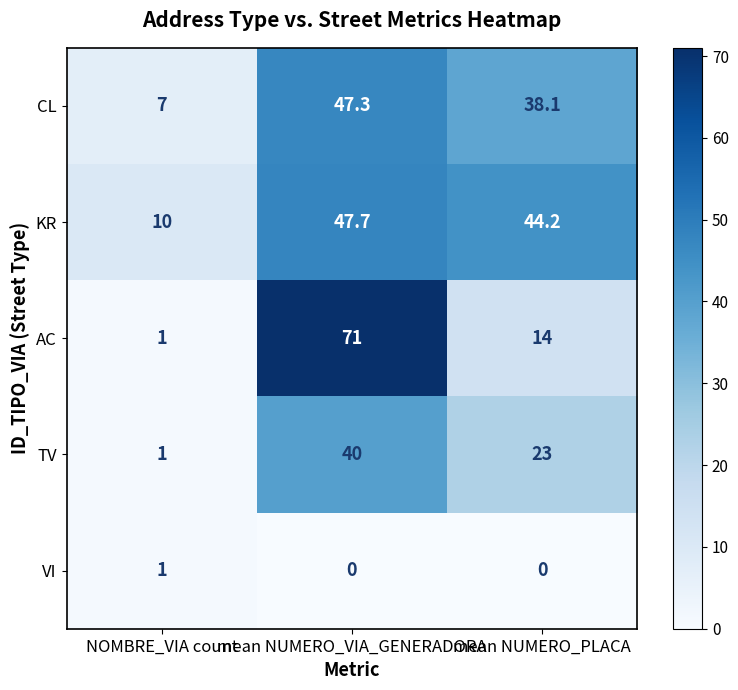

How many TV values are between 1 and 40?

3